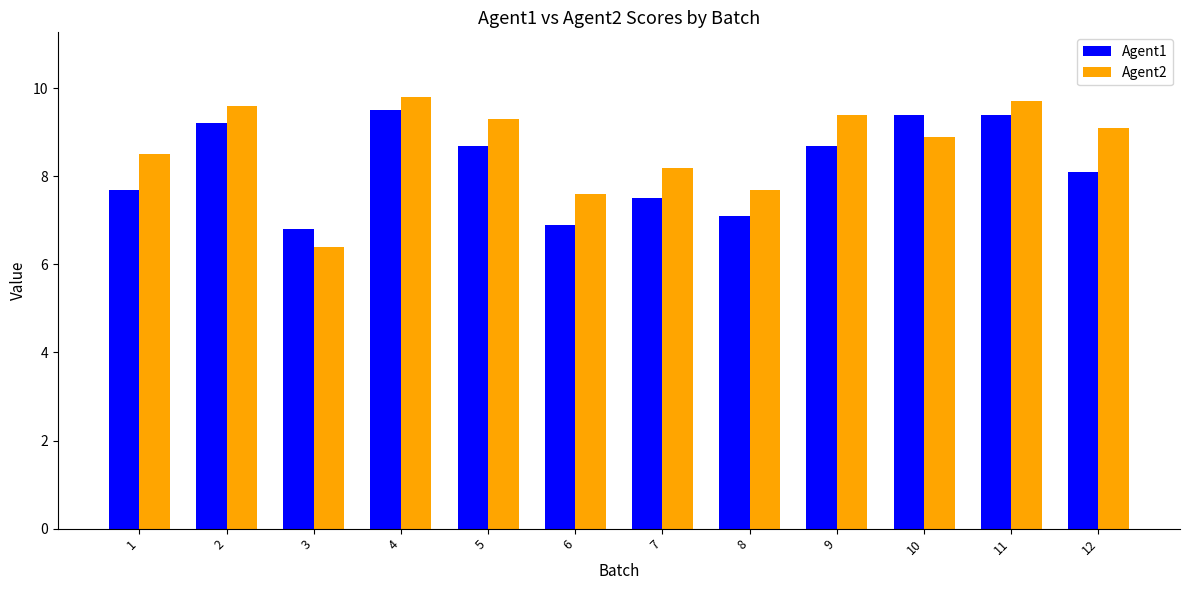

At 6, list the series in order from largest to smallest.

Agent2, Agent1